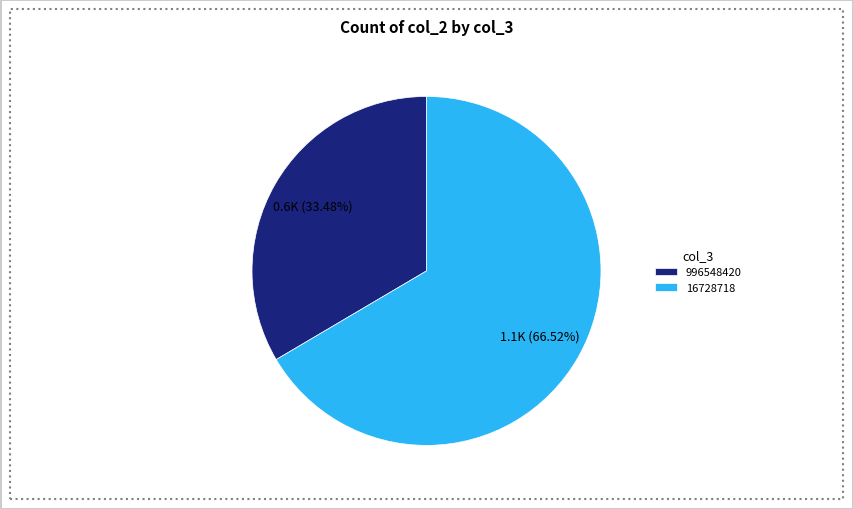

To the nearest percent, what percentage of the pie is 996548420?

33%